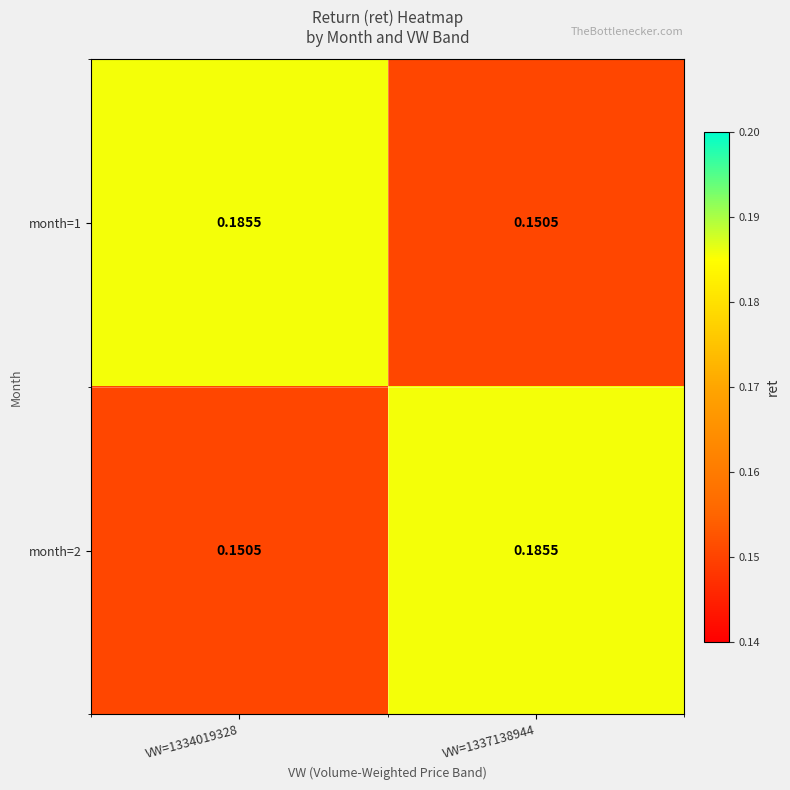

Is the value of month=2 at VW=1334019328 greater than the value of month=1 at VW=1334019328?

No